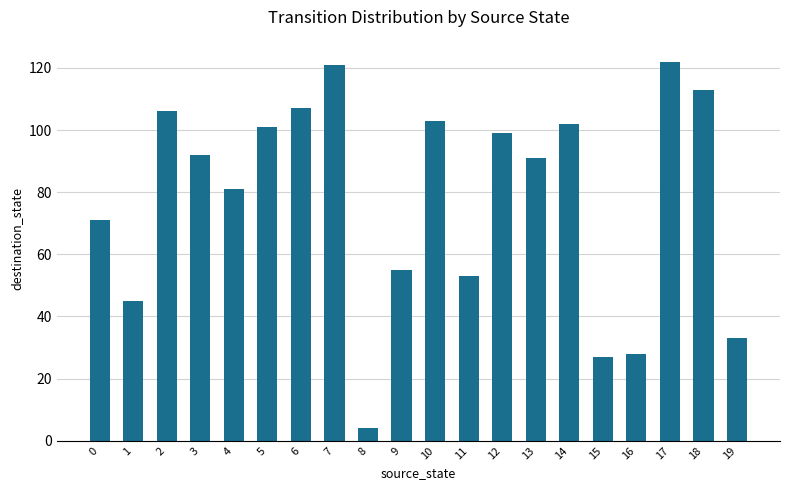

What is the greatest value displayed?

122